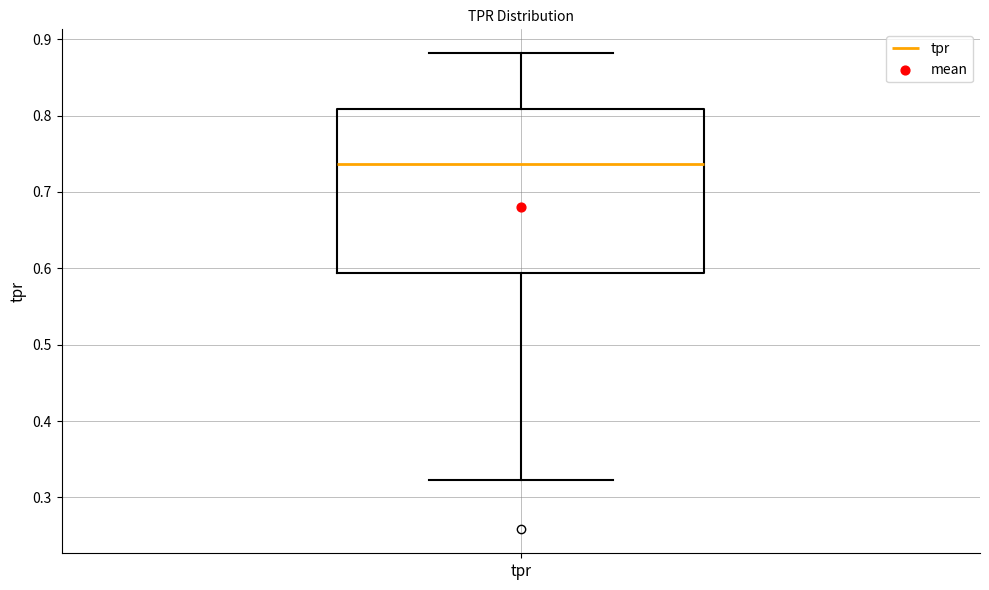

Transcribe this box plot: give where the median line is, the range the box spans, and where the two whiskers end, as read against the y-axis. The values are not printed on the chart, so give them approximately, as read against the axis.

median 0.74, box 0.59 to 0.81, whiskers 0.32 to 0.88